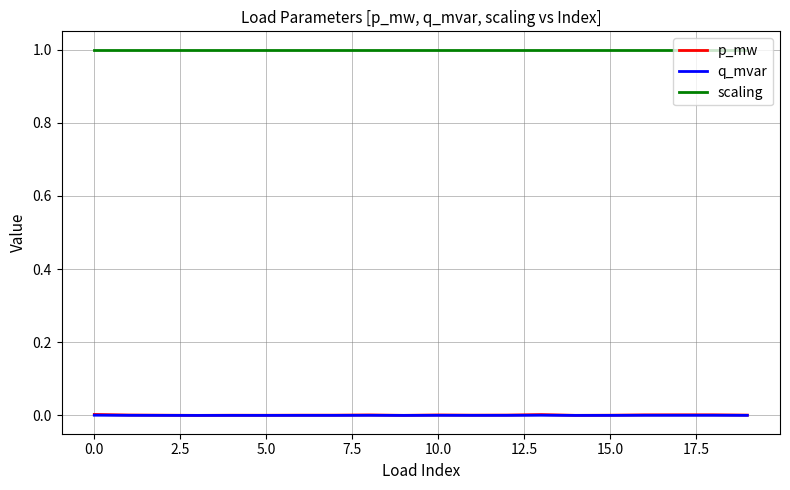

Which series has the largest total across all categories?

scaling